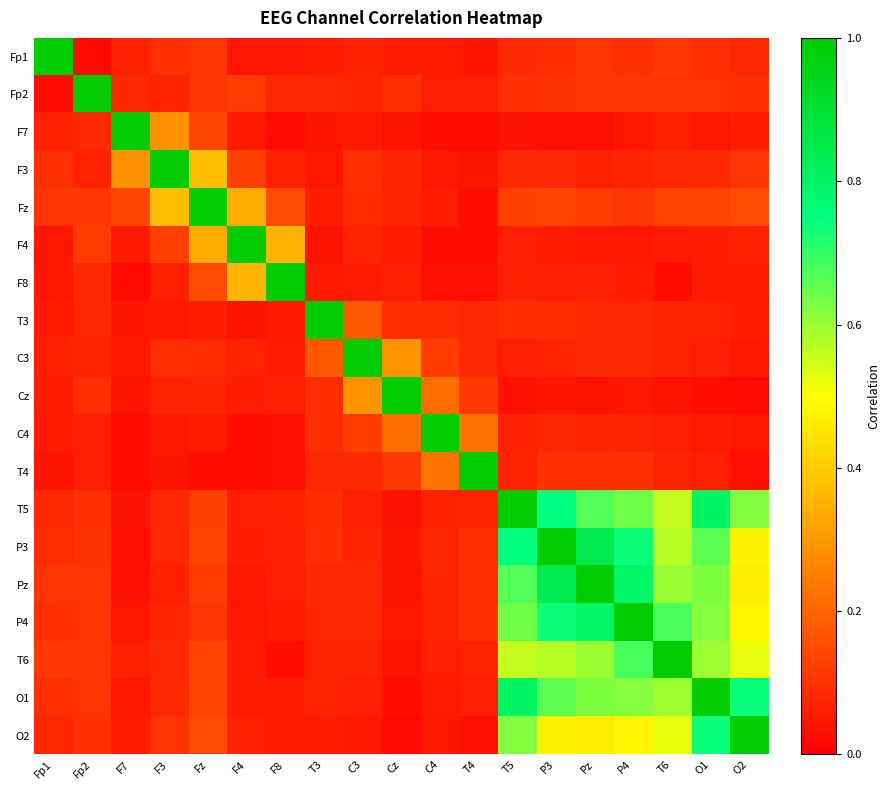

At C4, list the series in order from largest to smallest.

C4, T4, Cz, C3, T3, P3, Pz, P4, T5, Fp2, T6, Fz, Fp1, O1, F3, O2, F8, F4, F7